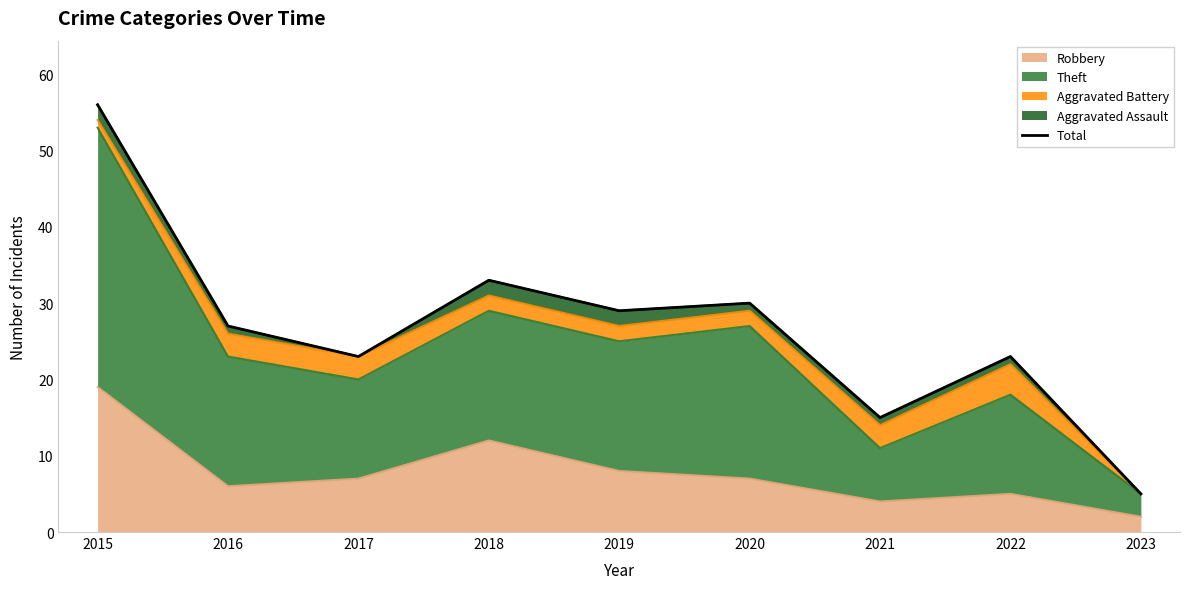

Rank the categories by value from lowest to highest.

2023, 2021, 2017, 2022, 2016, 2019, 2020, 2018, 2015